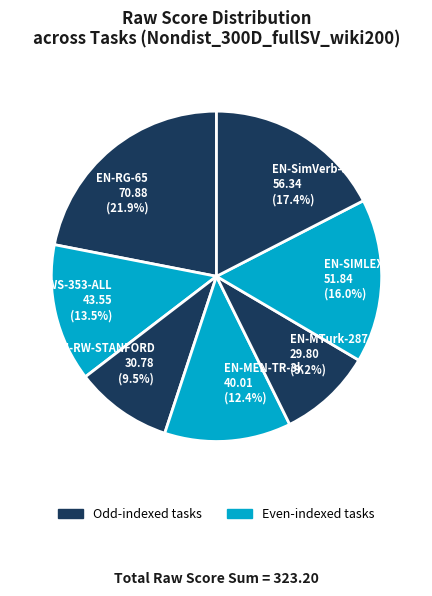

Between EN-WS-353-ALL and EN-SimVerb-3500, which is larger?

EN-SimVerb-3500